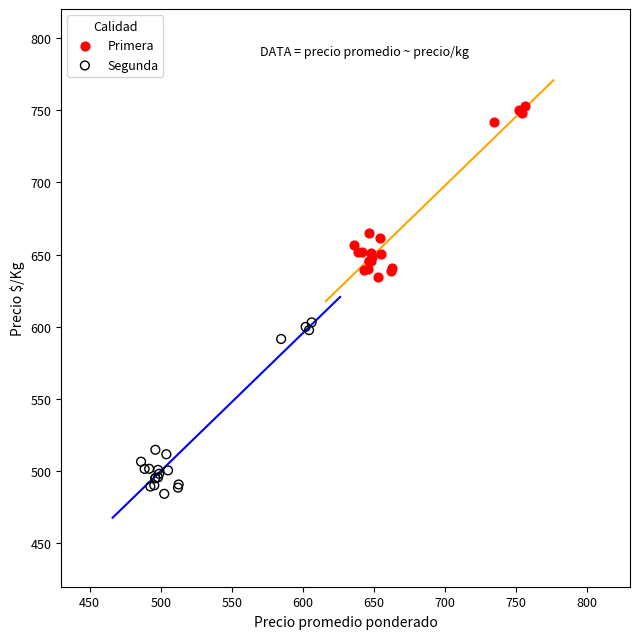

Which series contains the highest Y value?

Primera